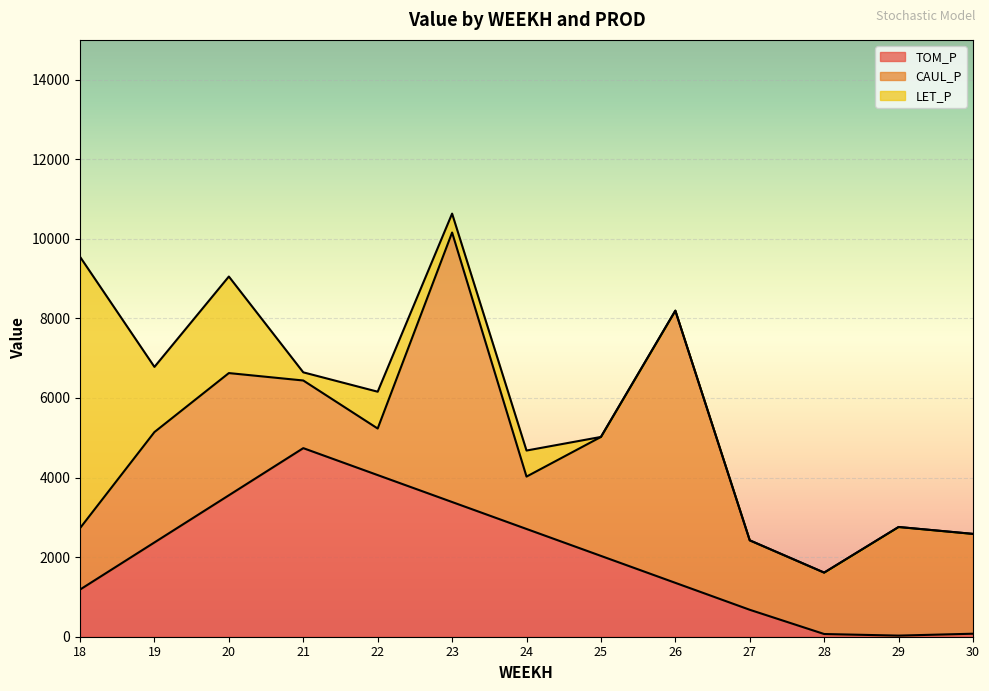

What is the difference between the CAUL_P values at 24 and 23?

5457.2